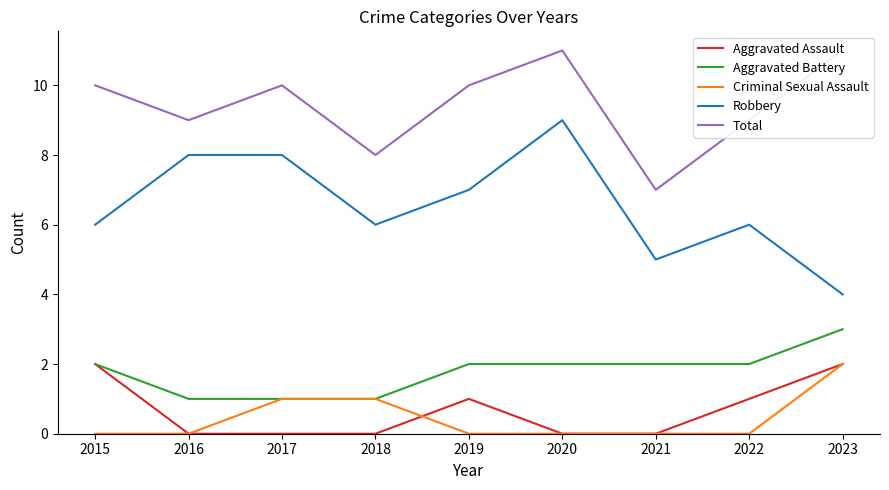

What is the sum of all Aggravated Assault values?

6